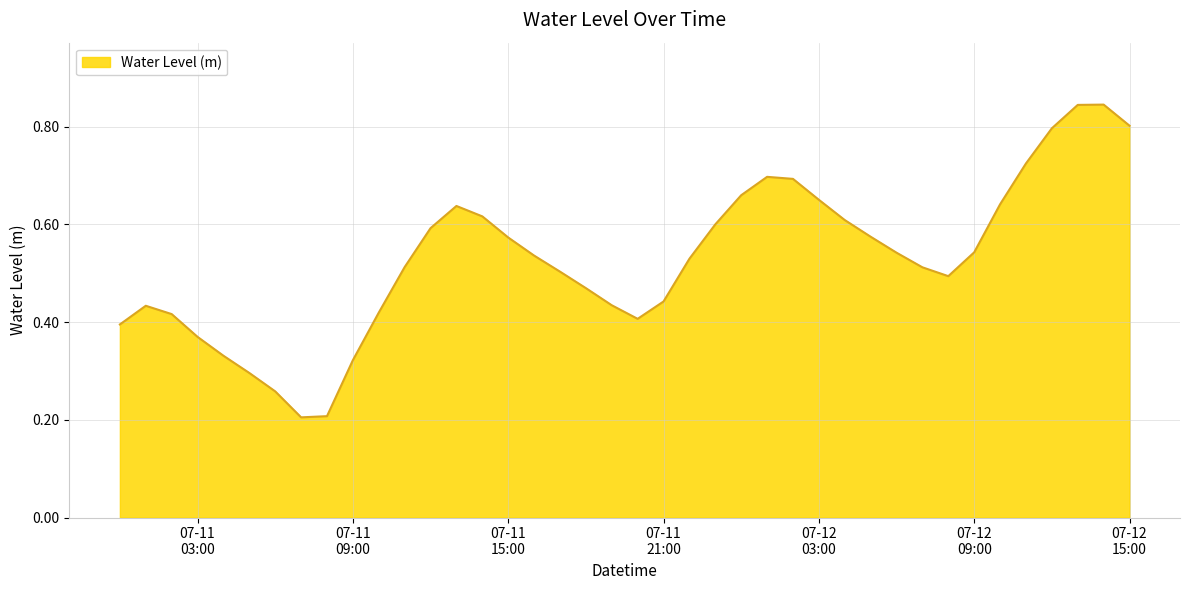

How many categories are shown in the chart?

40